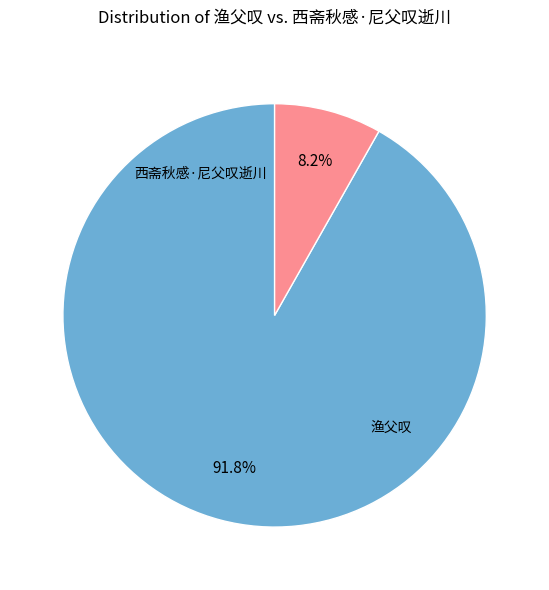

Do 西斋秋感·尼父叹逝川 and 渔父叹 together represent more than half of the pie?

Yes